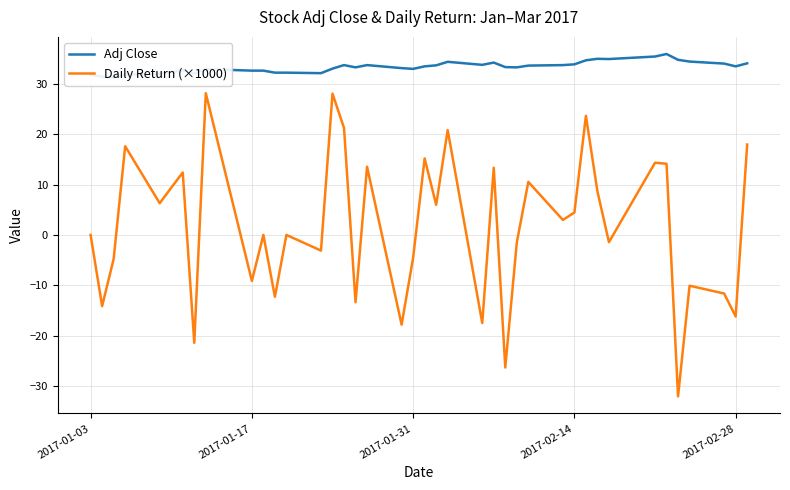

The value of Adj Close at 2017-02-14 is 16.5. True or false?

False